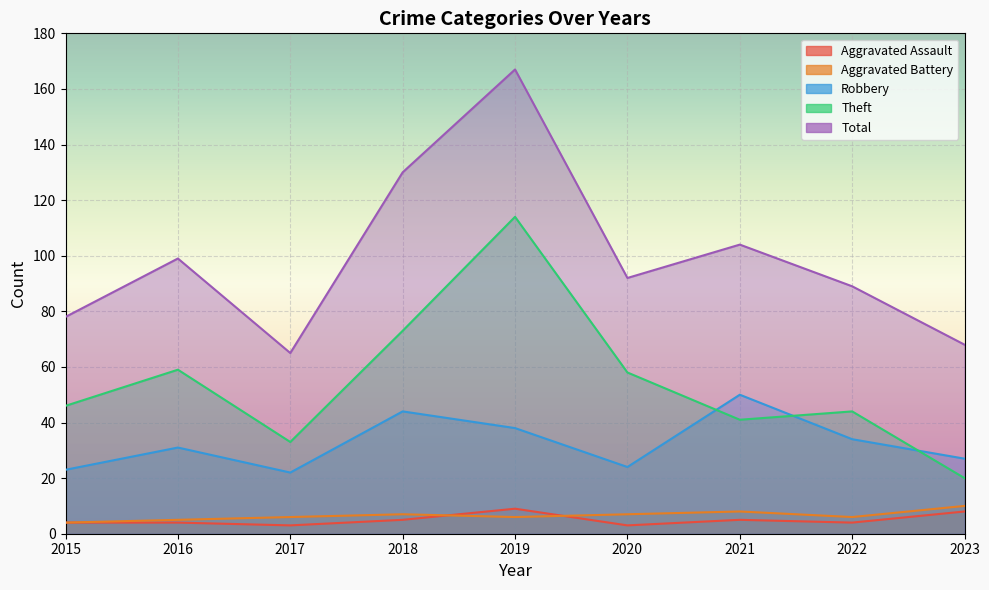

What is the difference between the maximum and minimum values in the Aggravated Battery series?

6